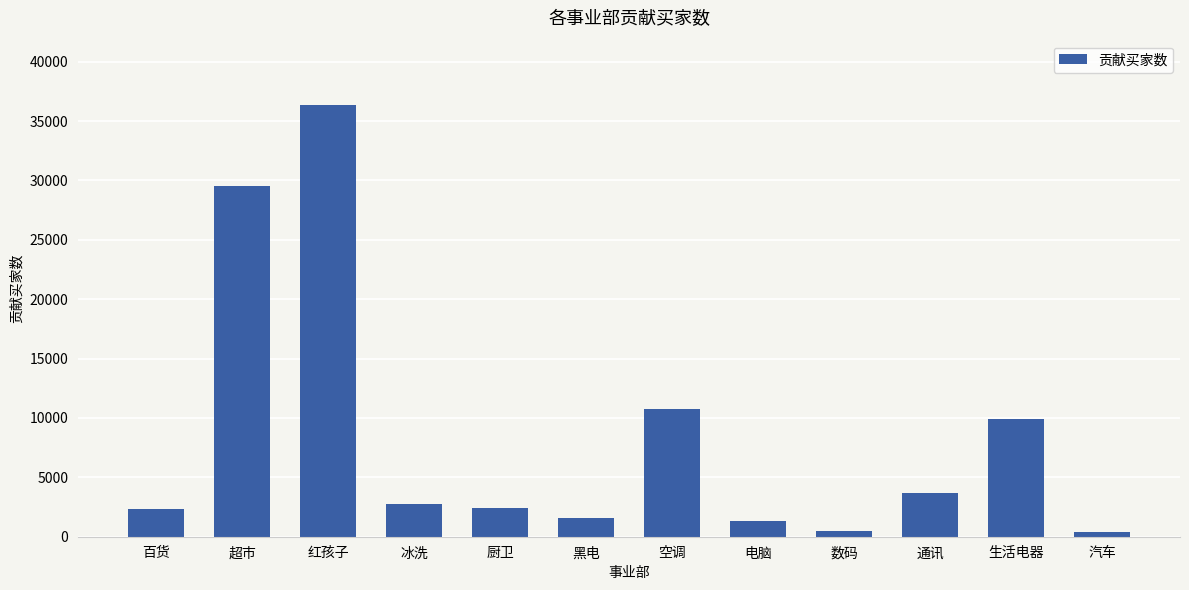

At which category does the chart reach its peak across all series?

红孩子